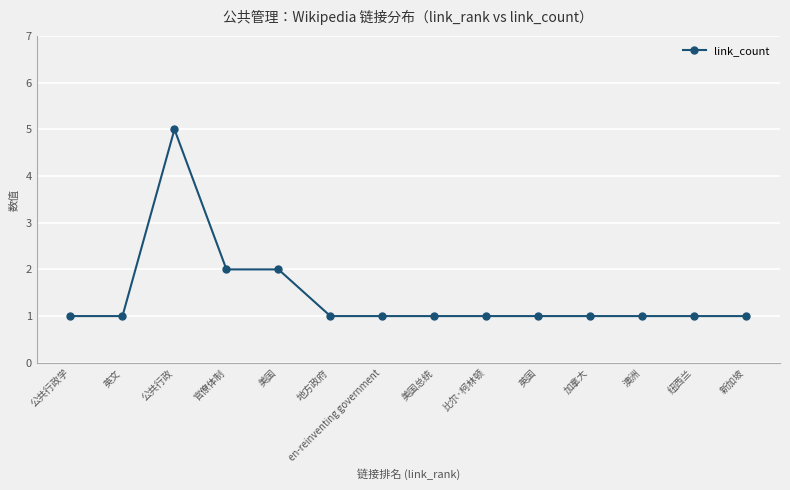

Reading right to left, extract all data points from this chart.

新加坡=1	纽西兰=1	澳洲=1	加拿大=1	英国=1	比尔·柯林顿=1	美国总统=1	en-reinventing government=1	地方政府=1	美国=2	官僚体制=2	公共行政=5	英文=1	公共行政学=1